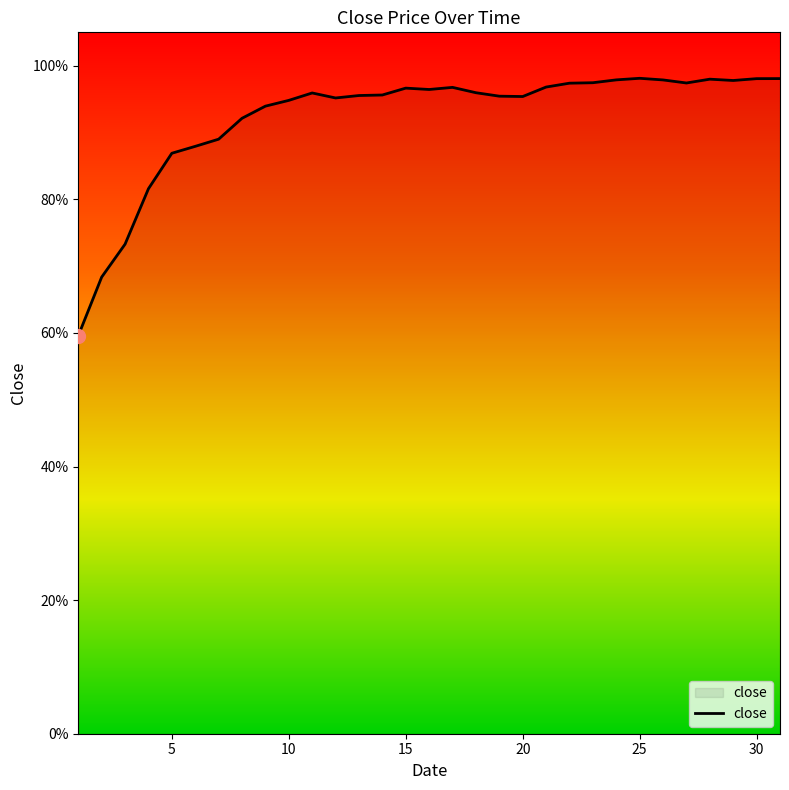

Does the chart have visible grid lines?

No